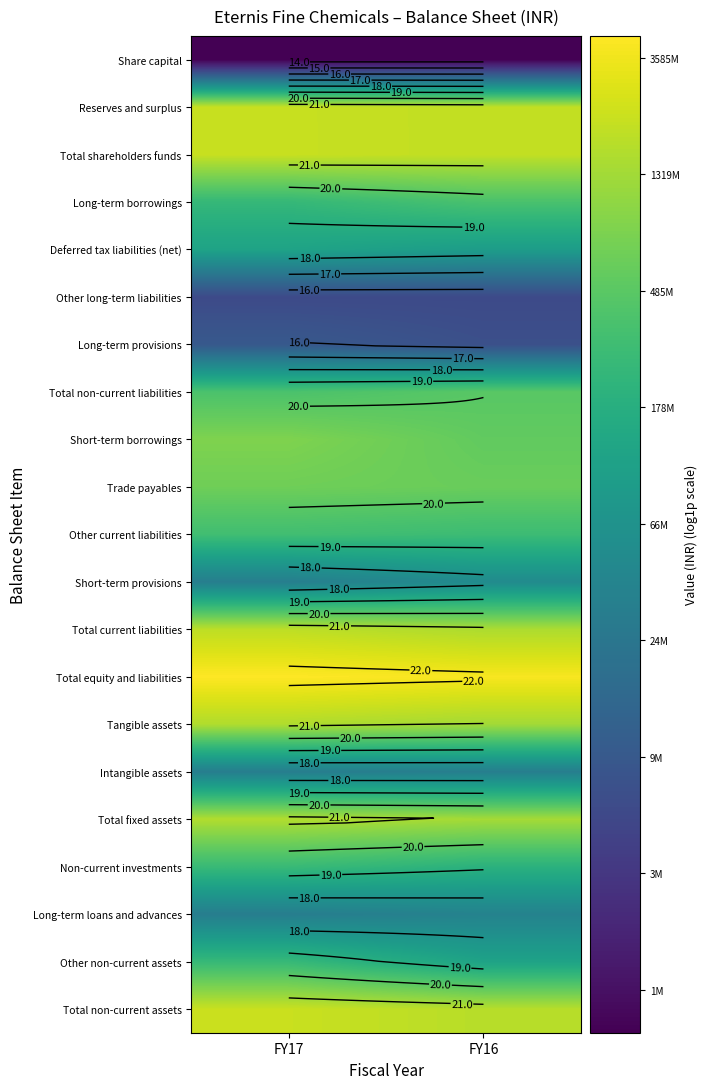

At how many categories does at least one series exceed 17?

2